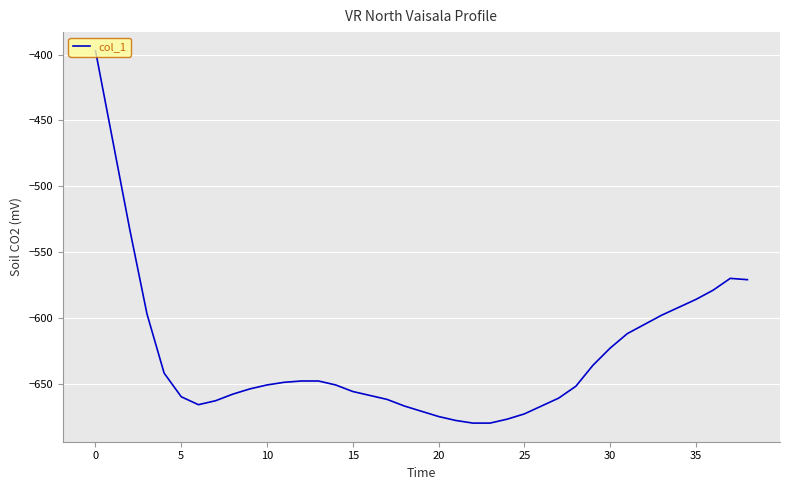

How many values are below -651?

19